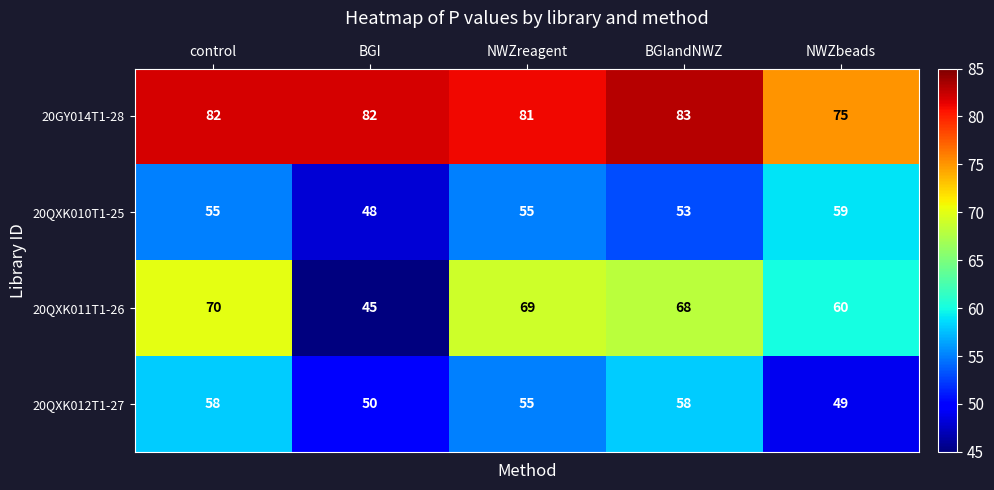

At which category is the sum across all series the highest?

control